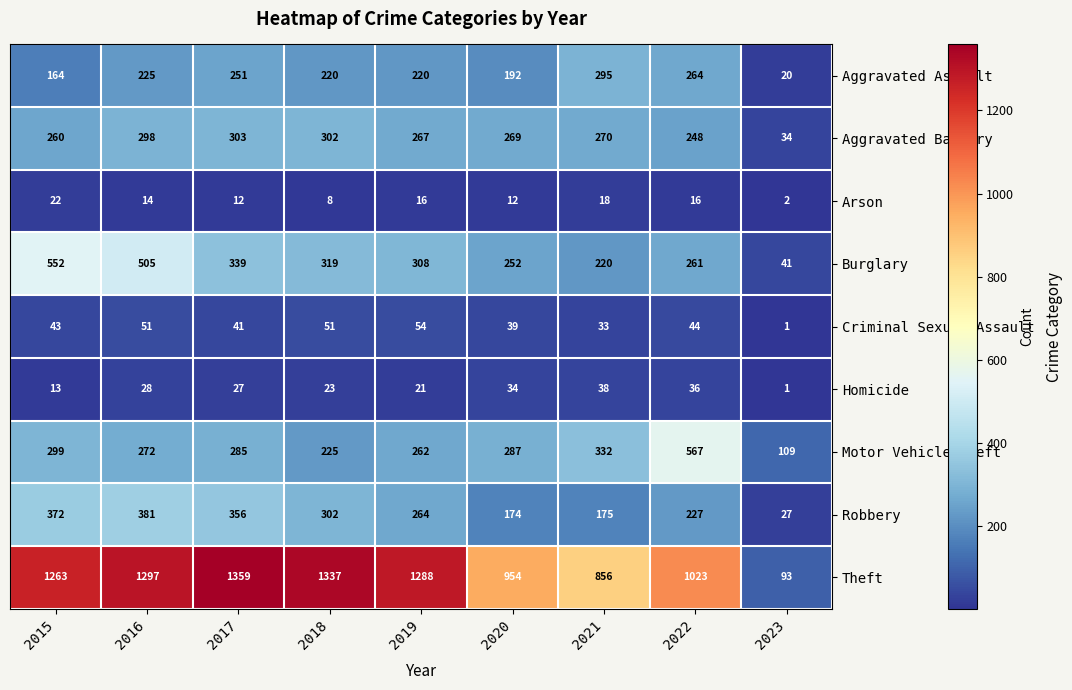

Which series has the largest range (max minus min)?

Theft